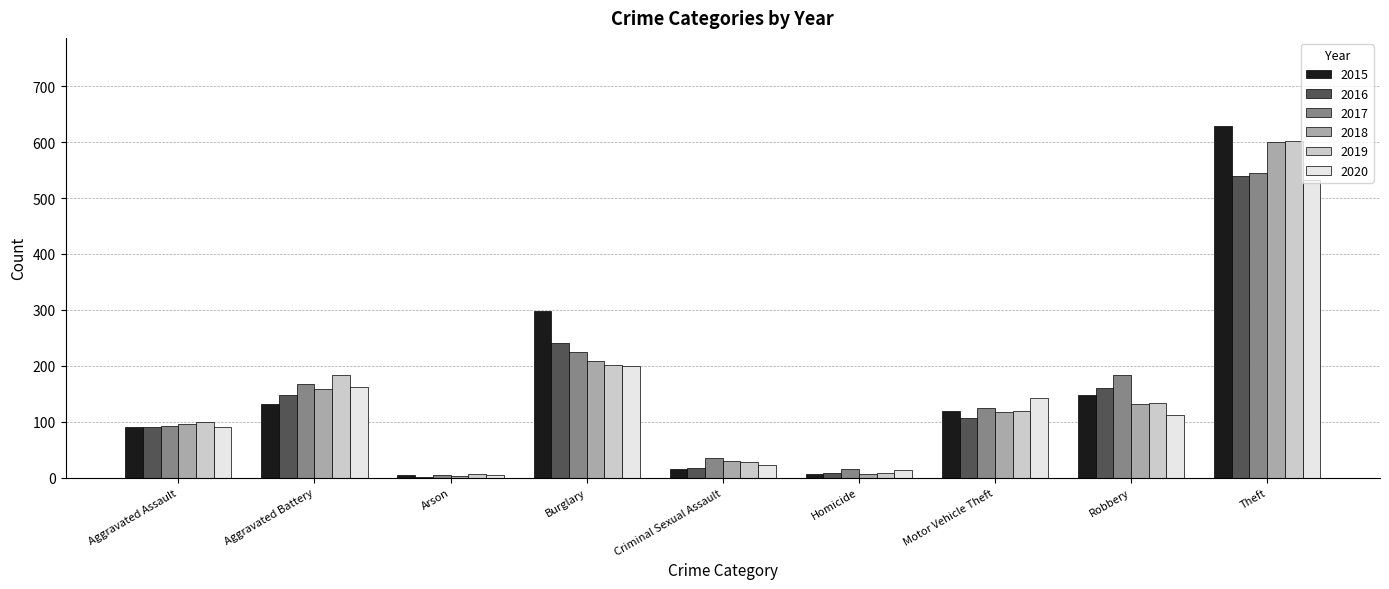

How many groups of bars are there?

9